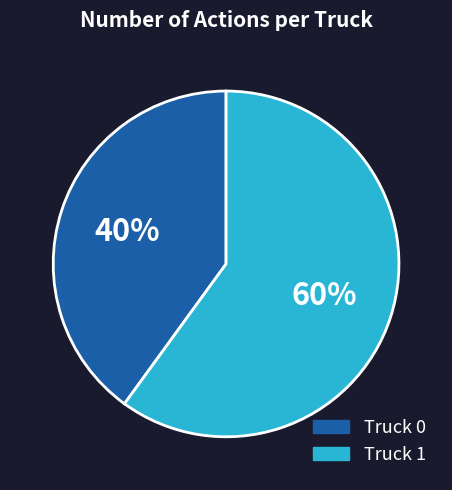

To the nearest percent, what percentage of the pie is Truck 1?

60%